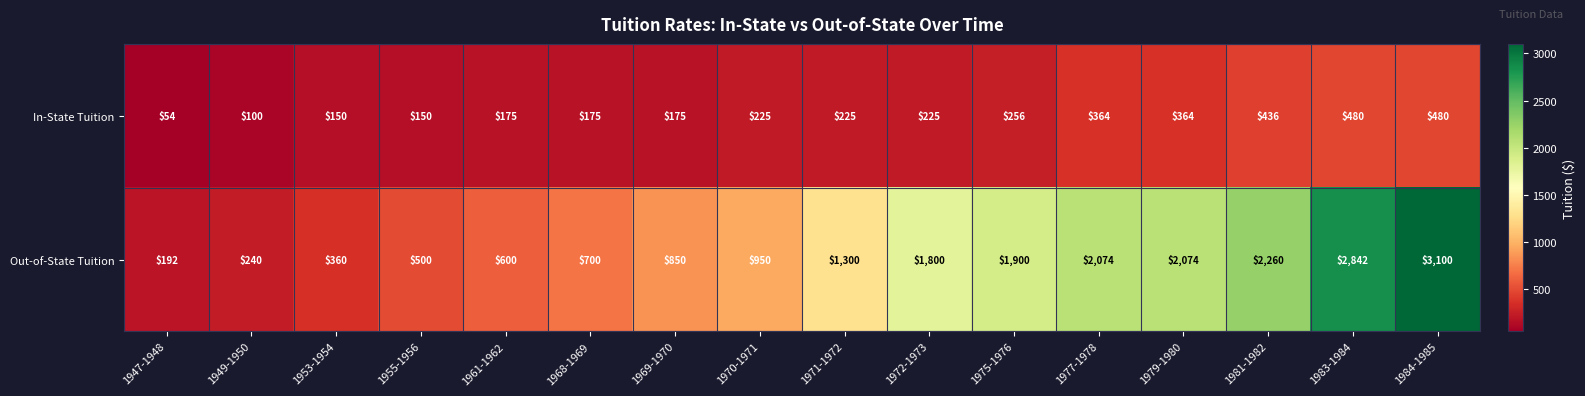

What is the greatest value displayed?

3100